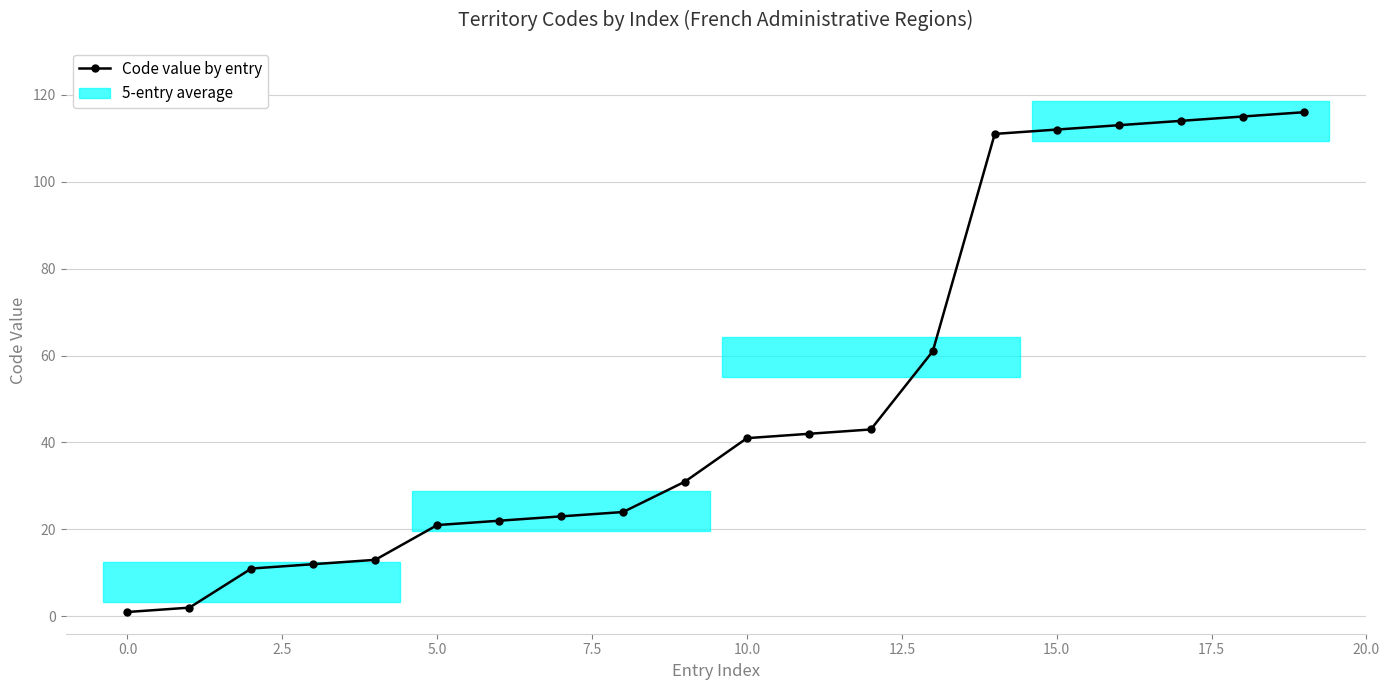

What is the maximum value shown in the chart?

116